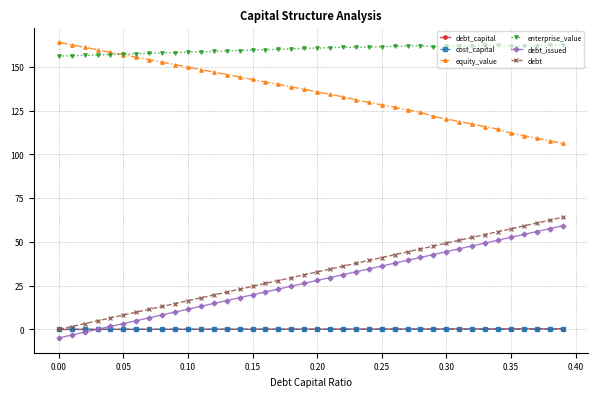

True or false: cost_capital and enterprise_value cross at least once.

False